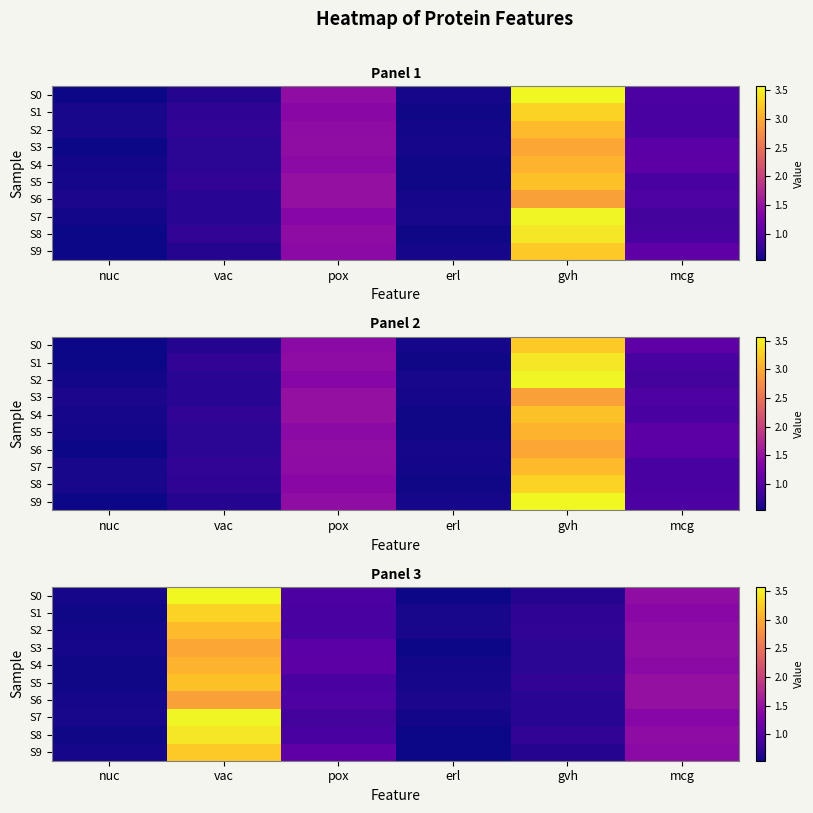

Which series has the largest range (max minus min)?

S0